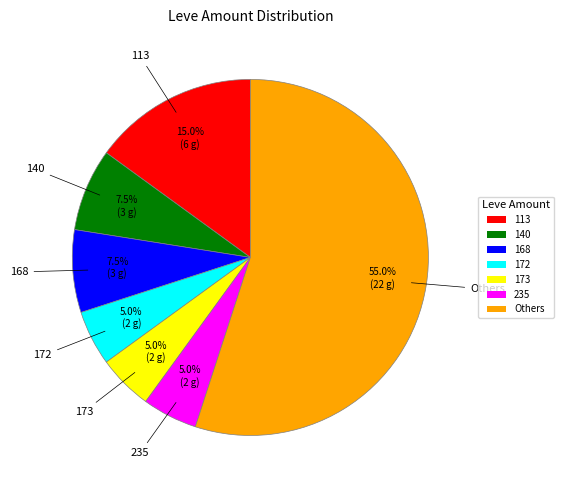

How many segments does this pie chart have?

7